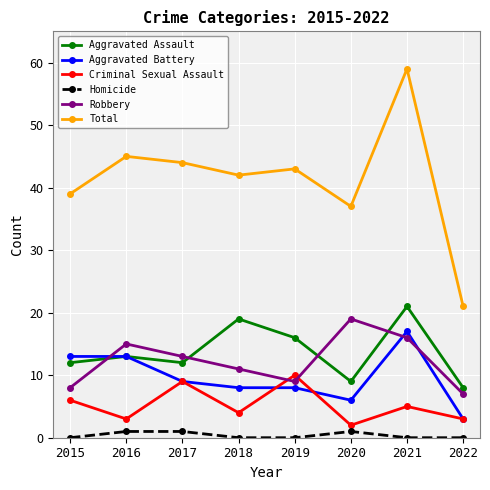

Is the value of Criminal Sexual Assault at 2018 greater than the value of Homicide at 2022?

Yes